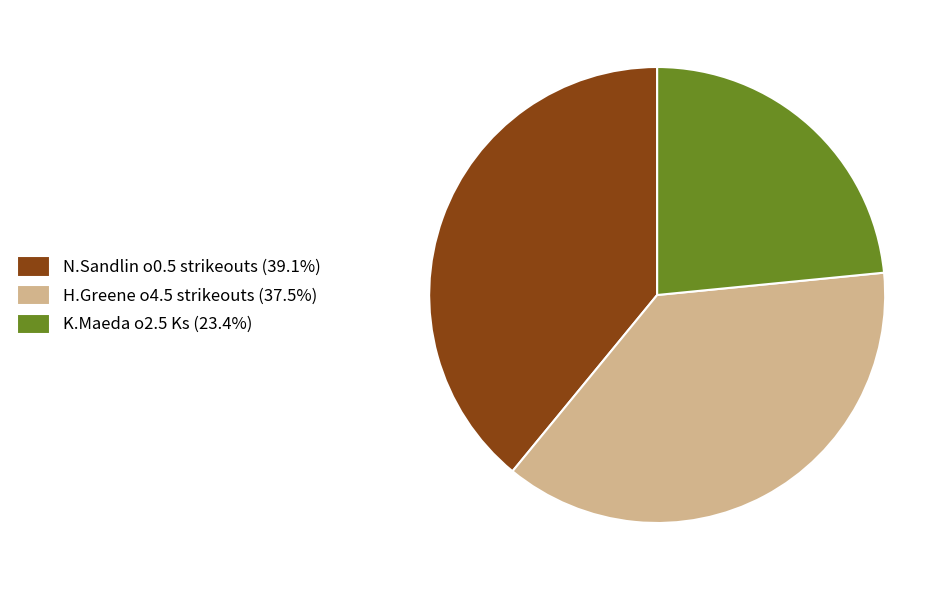

Does N.Sandlin o0.5 strikeouts (39.1%) represent more than half of the total?

No